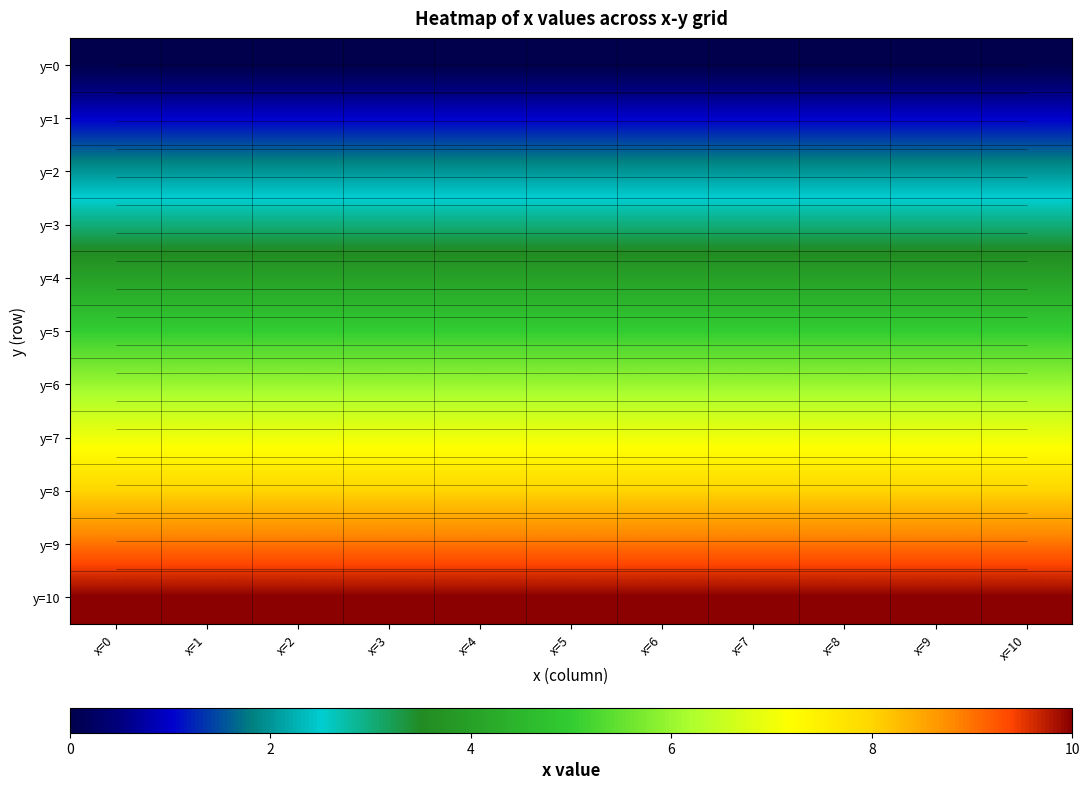

What is the lowest value of the y=9 series?

9